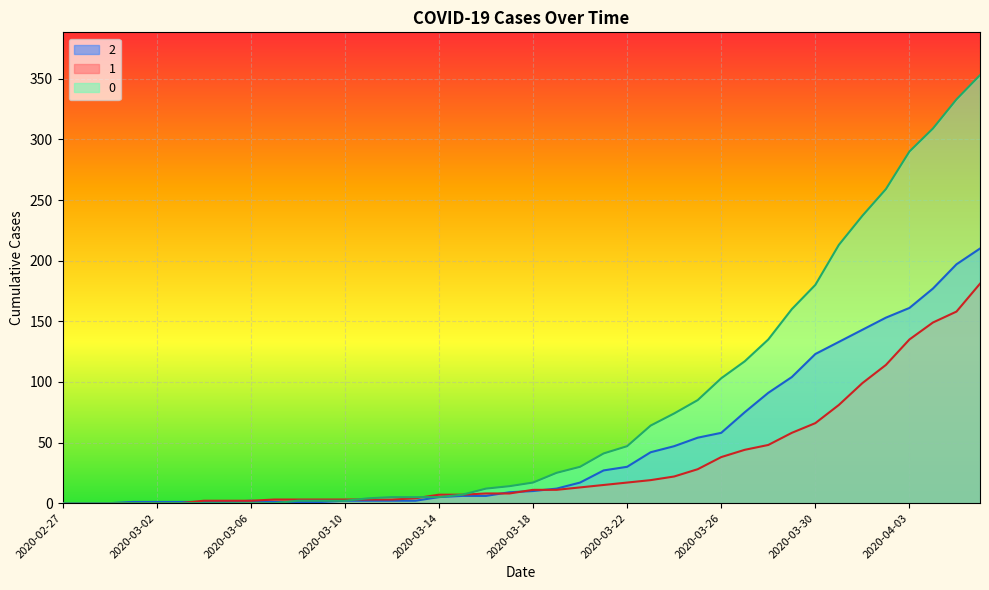

How many data points in 1 are less than 11?

20